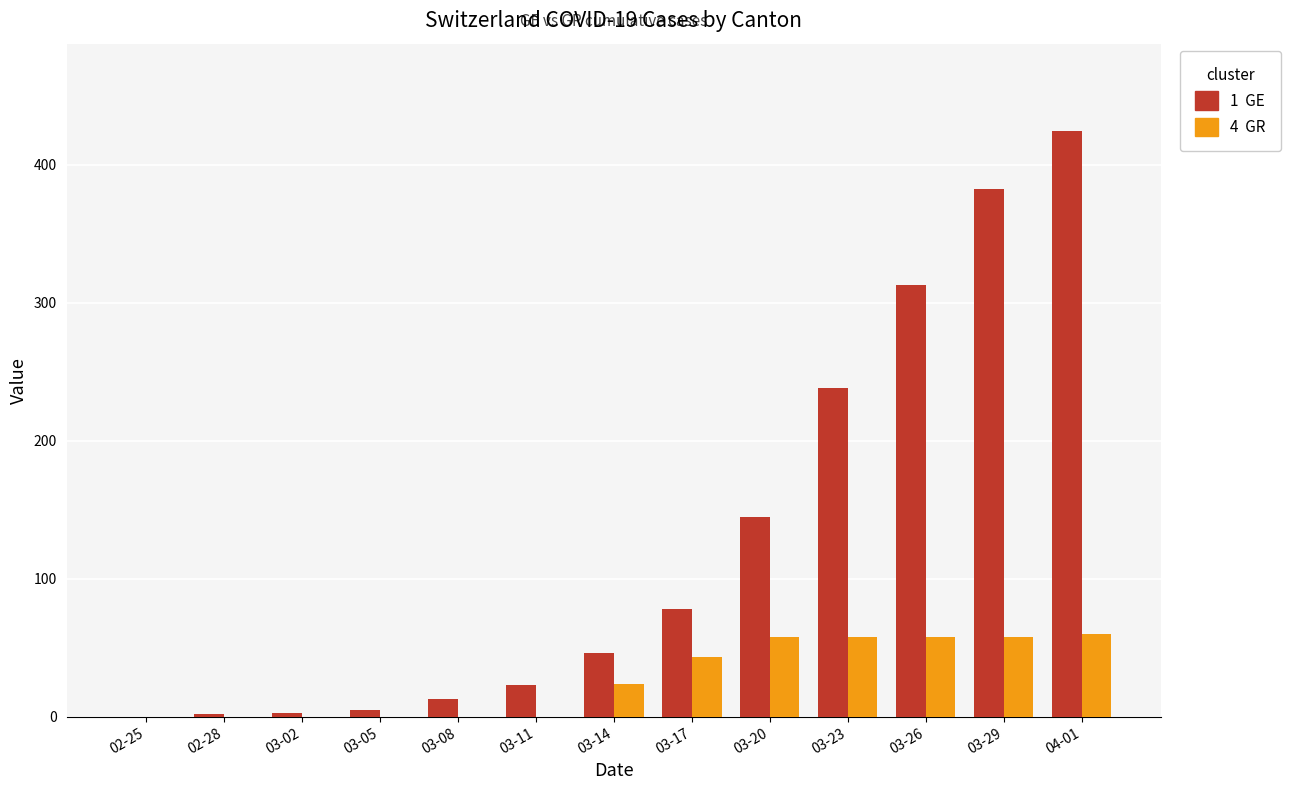

What is the maximum value shown in the chart?

424